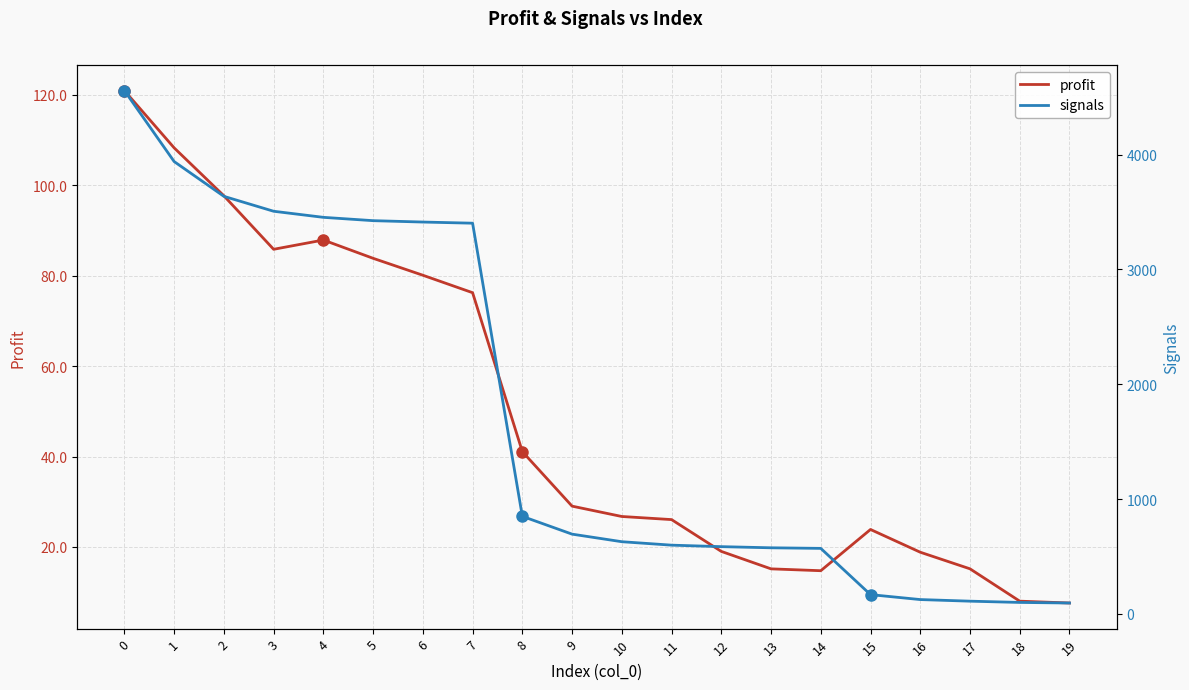

What is the total value across all series at 17?

125.2